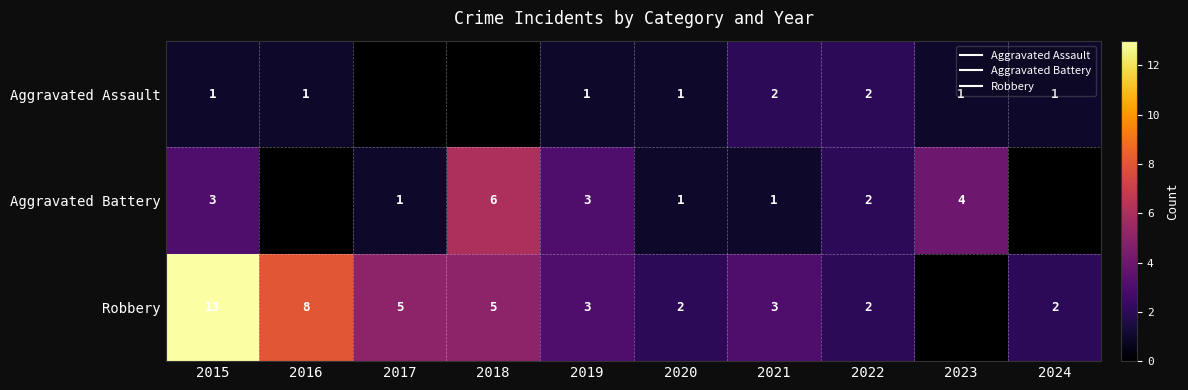

Rank the series at 2020 from lowest to highest value.

Aggravated Assault, Aggravated Battery, Robbery